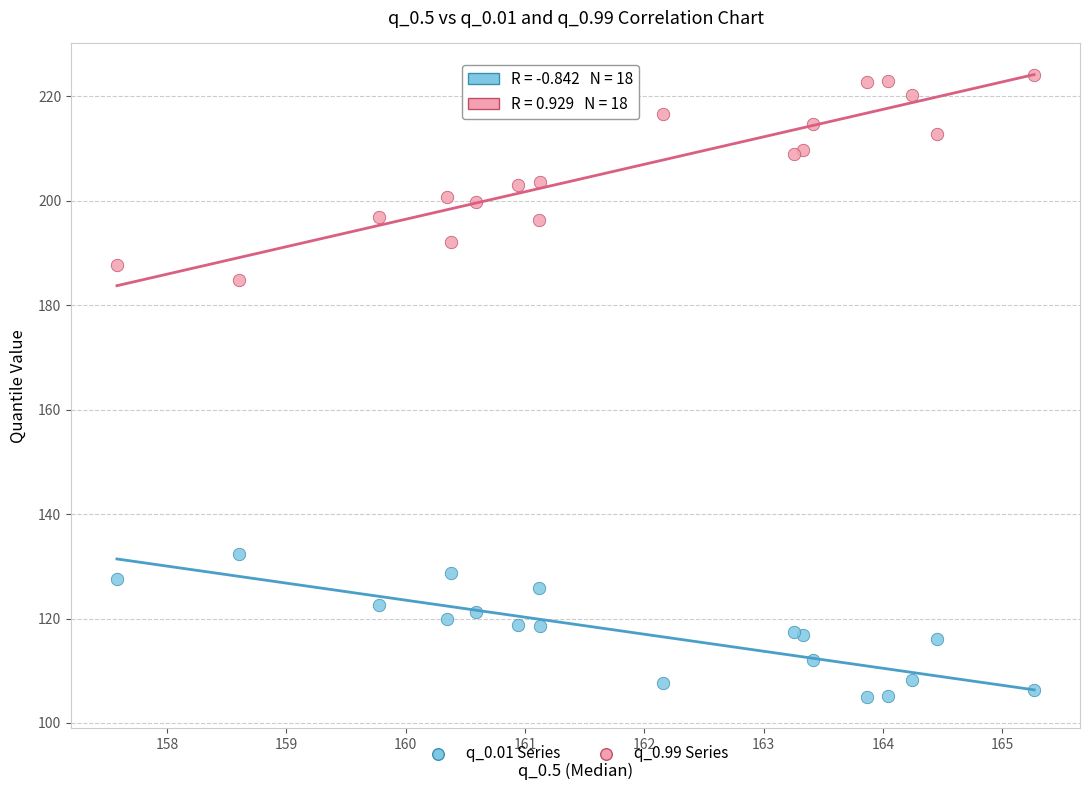

Across all series, what Y value is closest to 164?

184.8